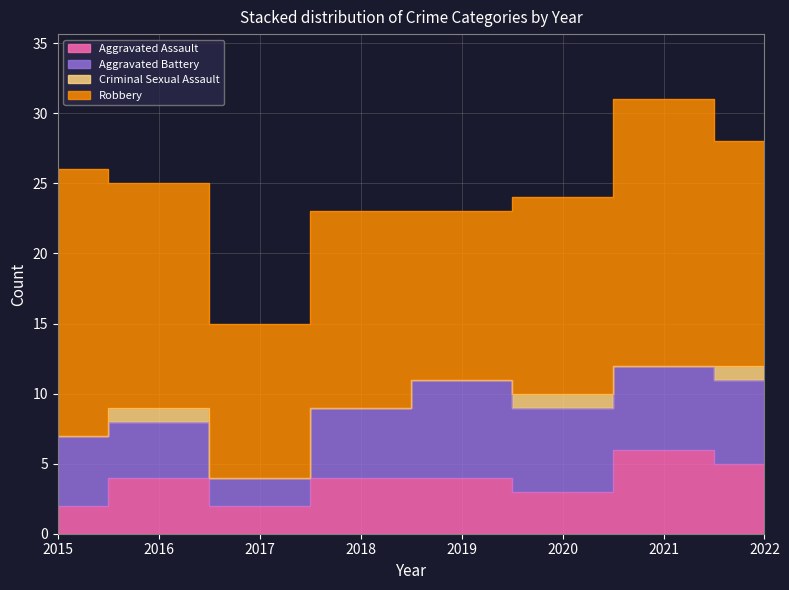

At which label does Aggravated Assault reach its peak?

2021